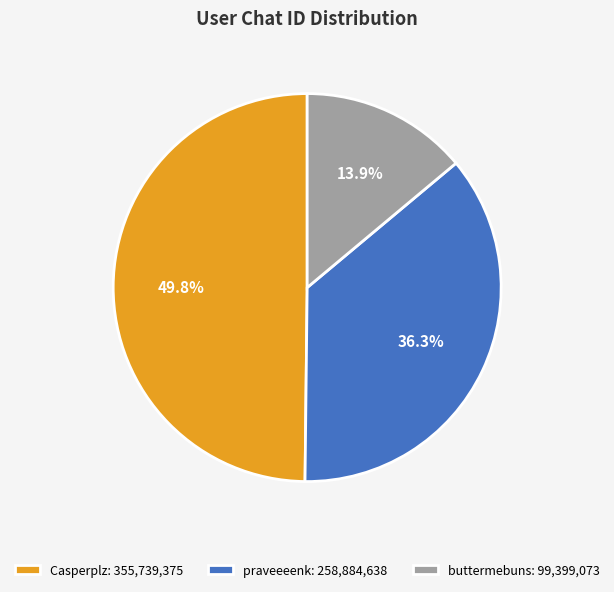

Rank the categories by value from highest to lowest.

Casperplz, praveeeenk, buttermebuns